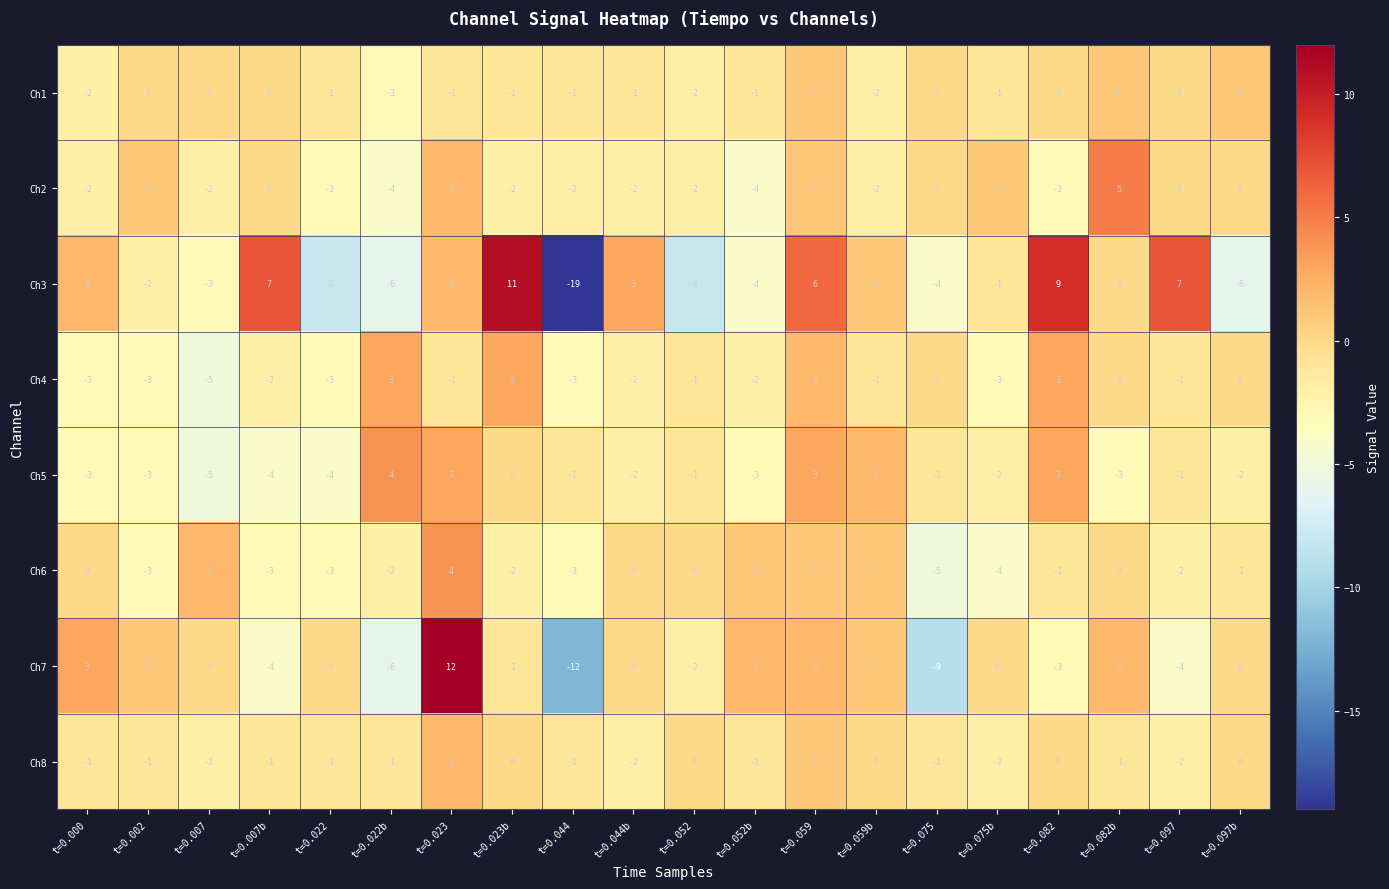

How many distinct data groups are displayed?

8